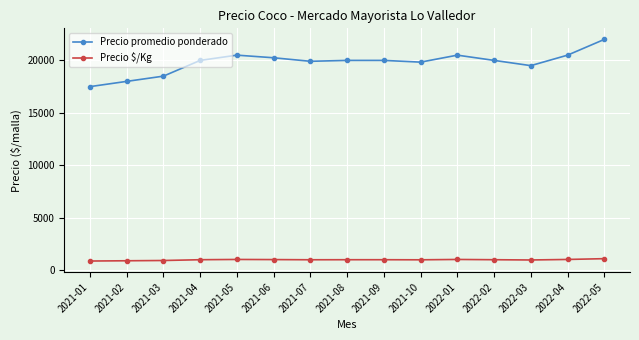

True or false: Precio promedio ponderado and Precio $/Kg intersect in this chart.

False